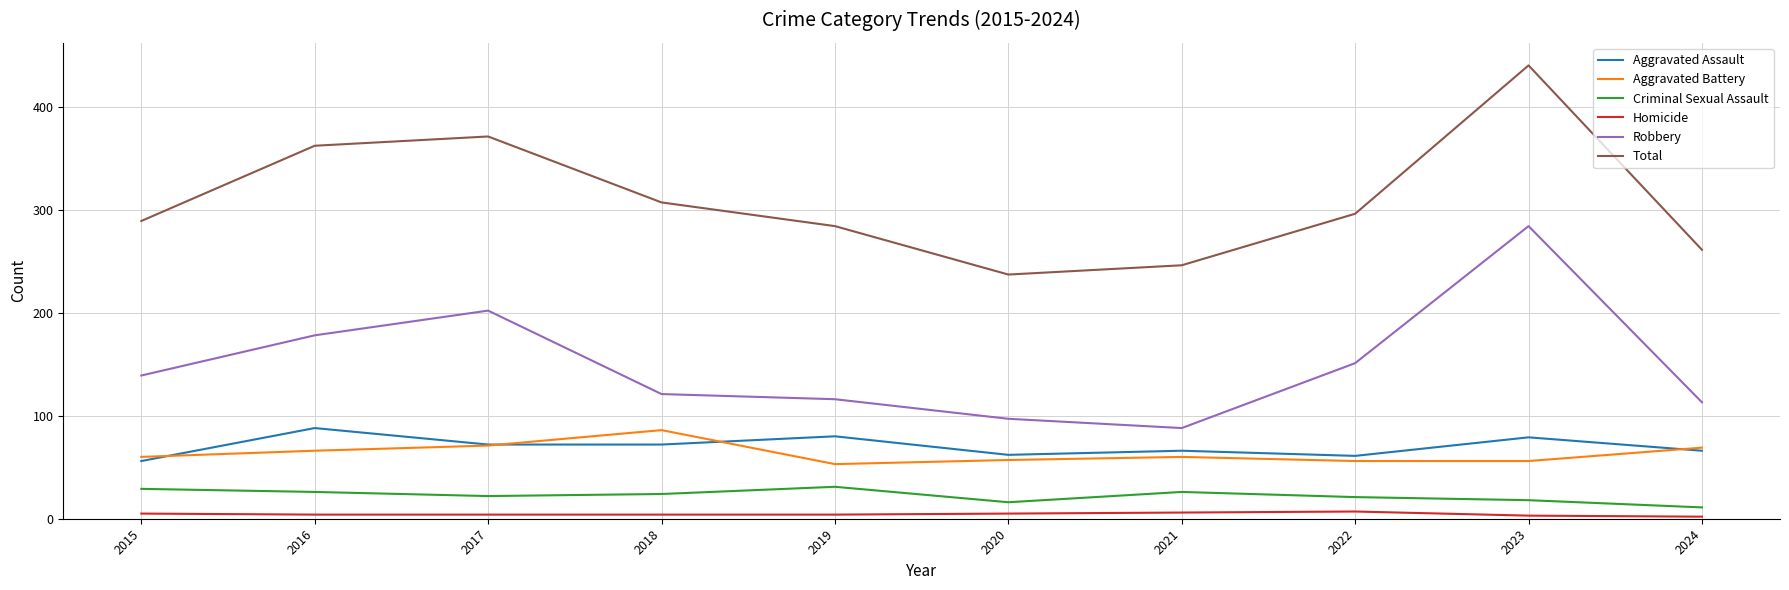

Count the number of categories in the chart.

10